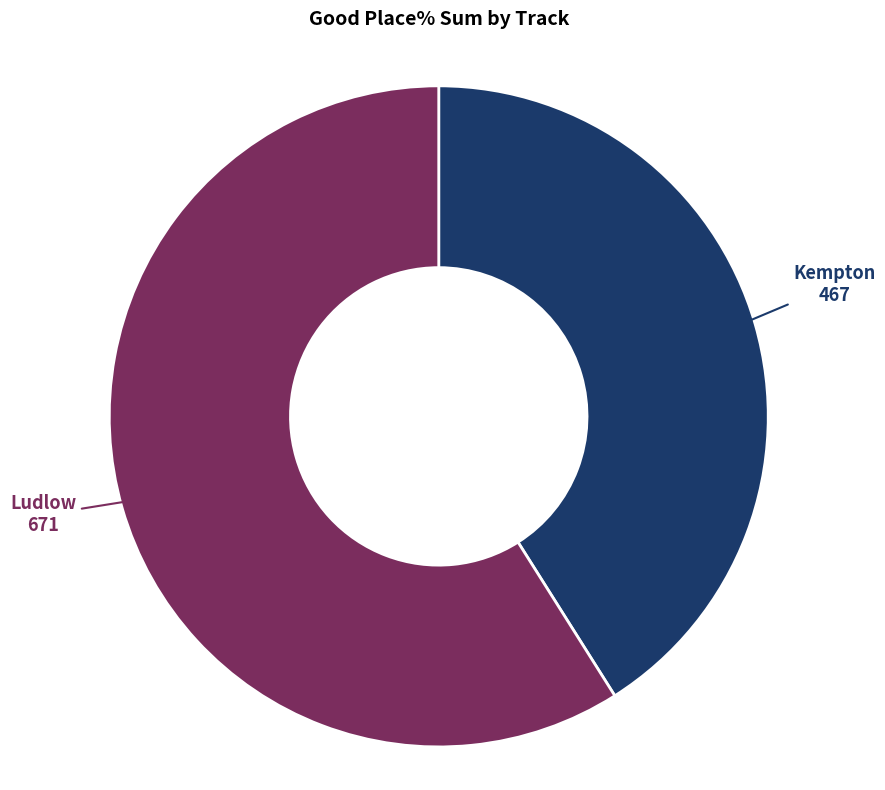

Is it true that Ludlow is 52% of the pie?

False